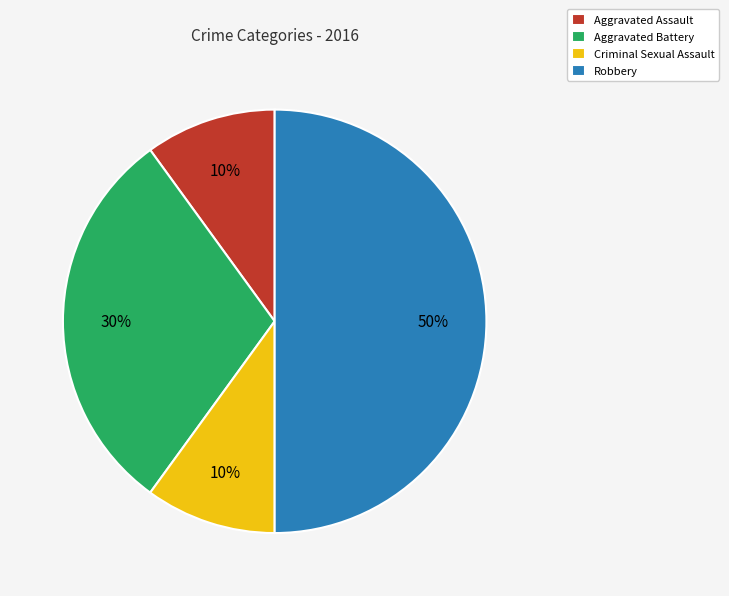

Which has a higher value, Aggravated Assault or Robbery?

Robbery